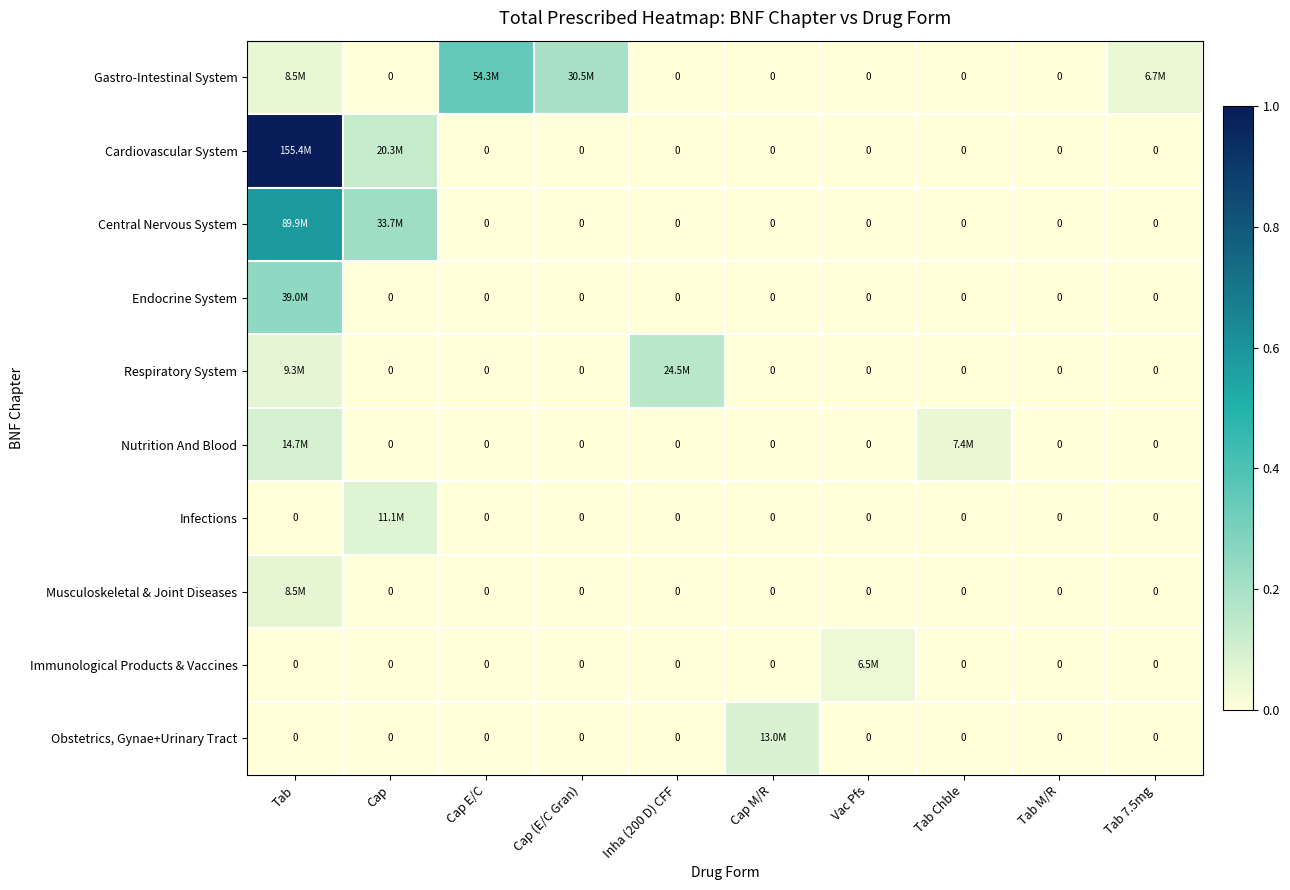

How many values in the Immunological Products & Vaccines series exceed 0?

1